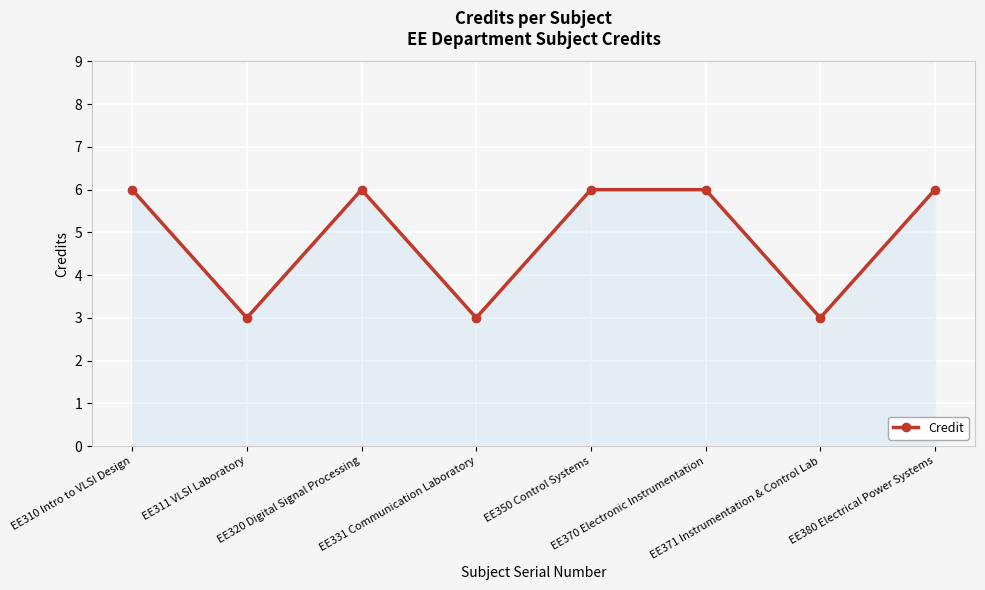

What is the sum of all values?

39